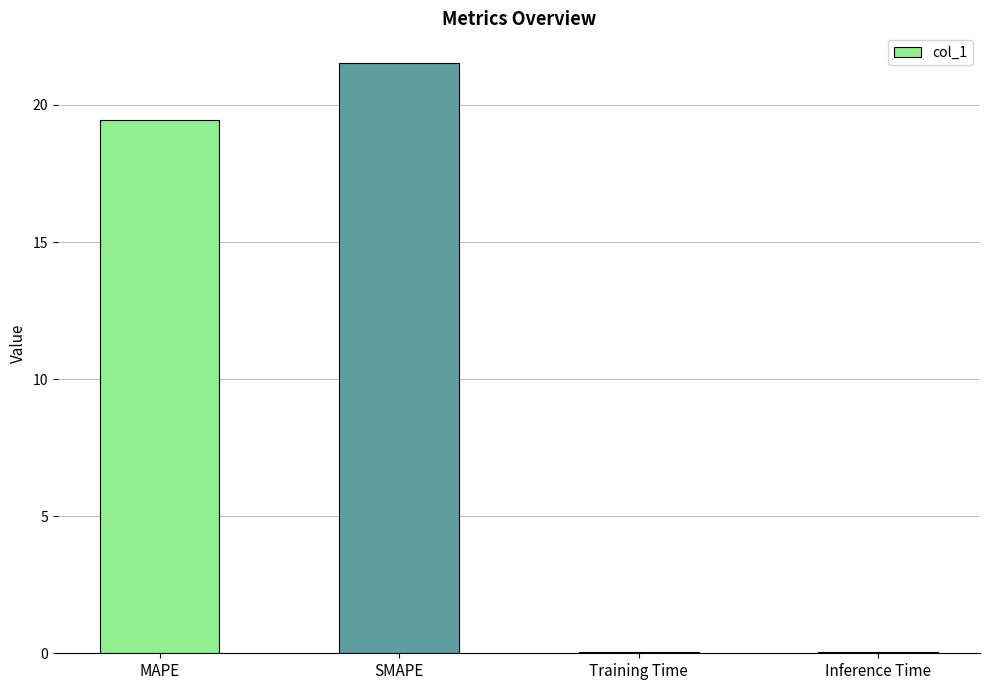

Is it true that the value at SMAPE is 21.5?

True